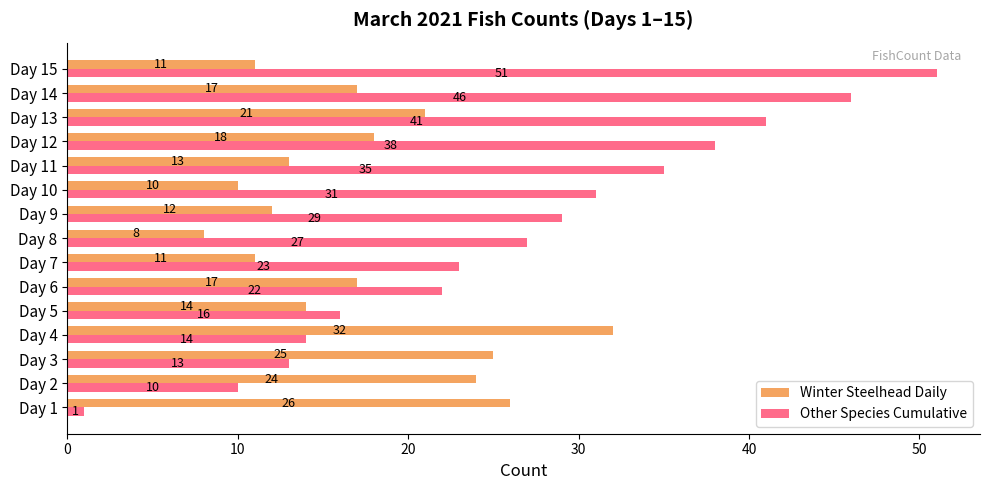

What is the highest value of the Winter Steelhead Daily series?

32